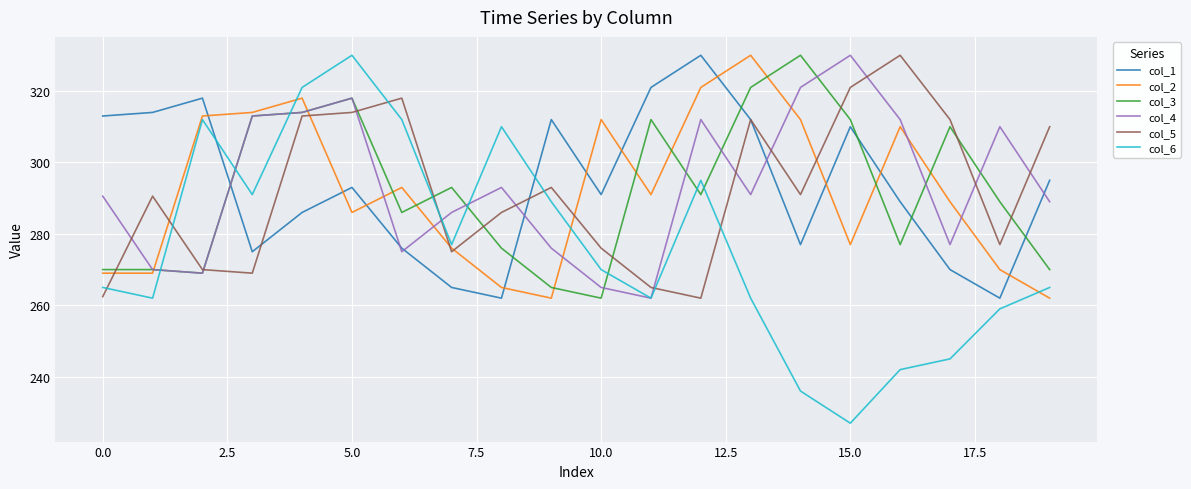

What is the sum of all col_3 values?

5848.0